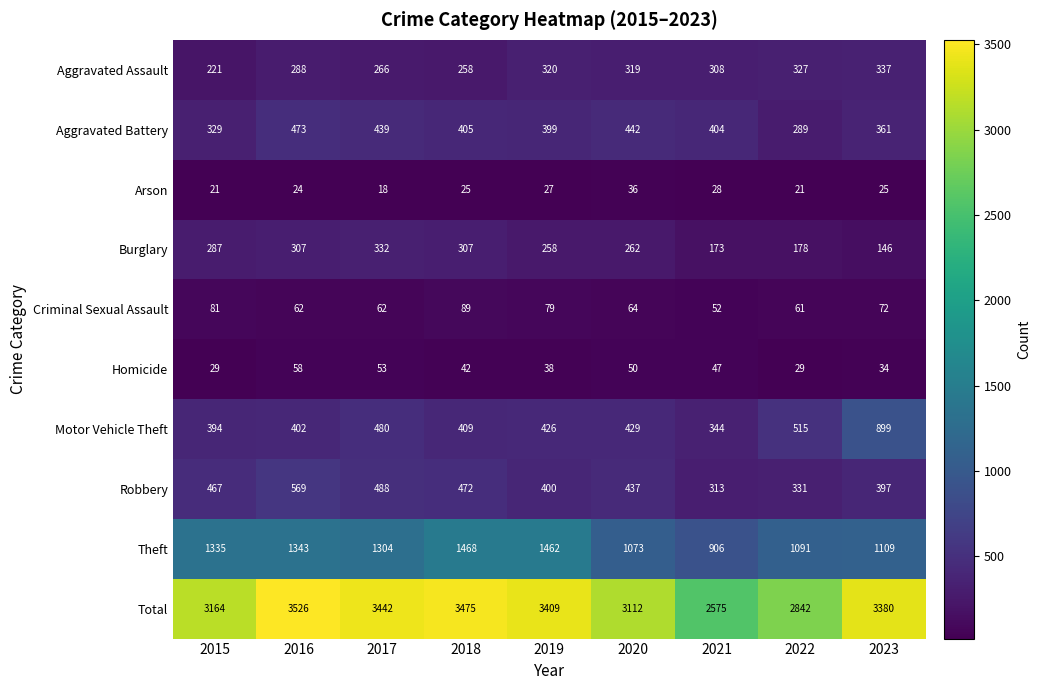

True or false: Theft has a value of 1462 at 2019.

True